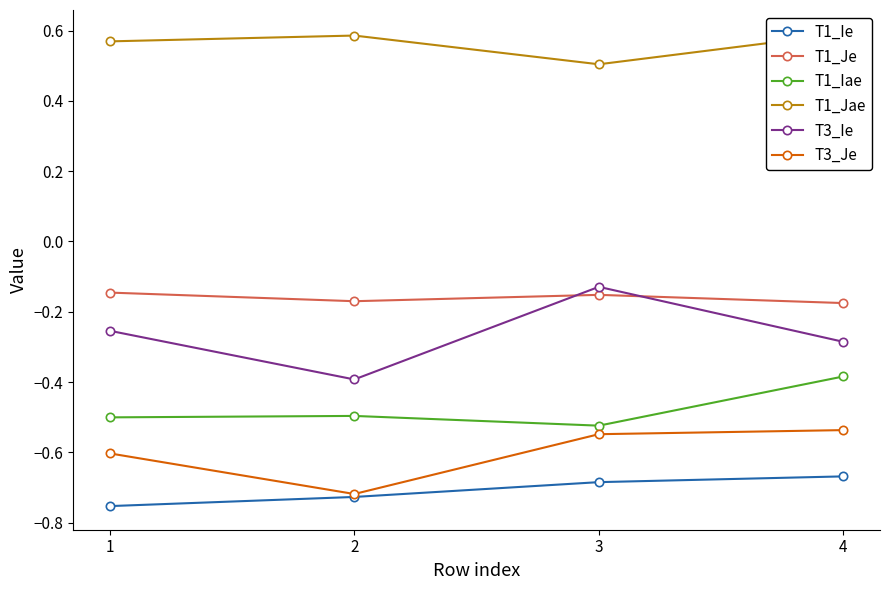

What are all the series names shown in the legend?

T1_Ie, T1_Je, T1_Iae, T1_Jae, T3_Ie, T3_Je